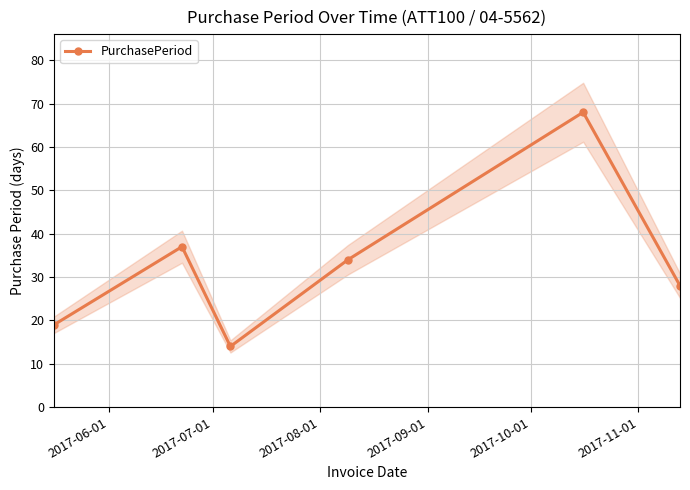

What is the value of the PurchasePeriod point at the 3rd from the left?

14